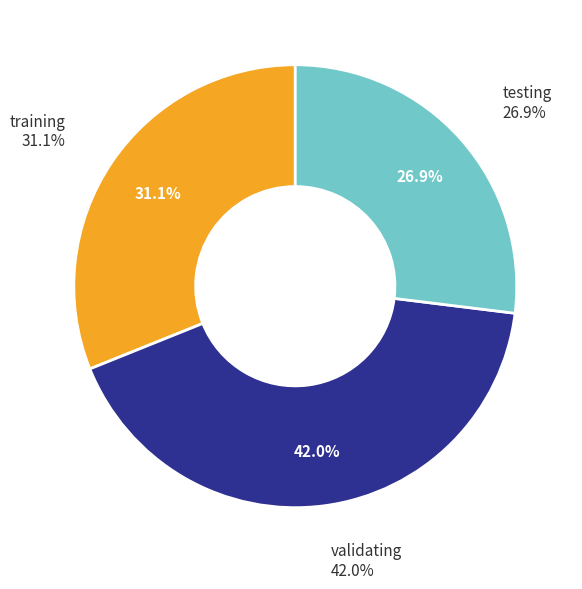

Which category has the biggest portion of the pie?

validating